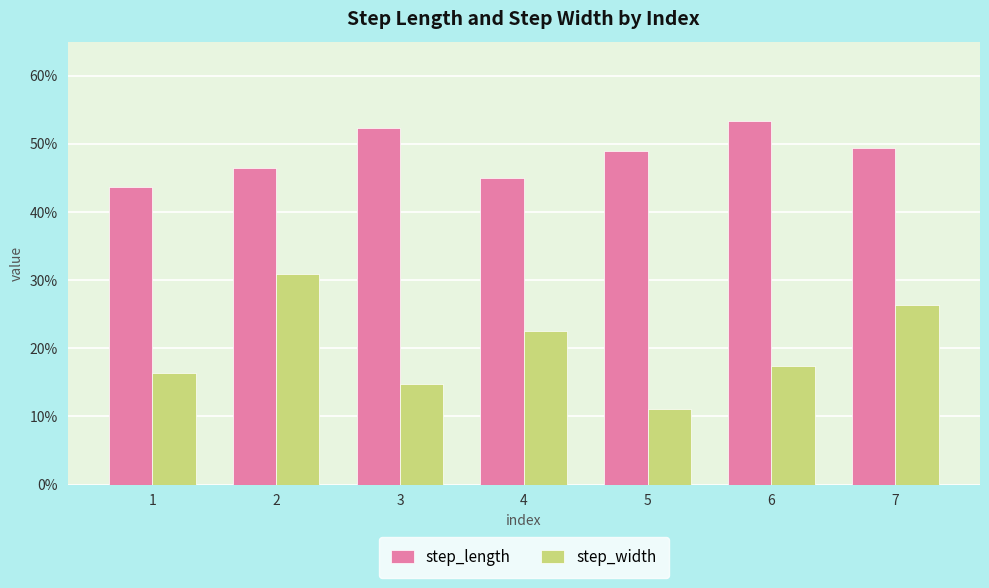

Reading left to right, extract all data points from this chart.

step_length: 1=0.4	2=0.5	3=0.5	4=0.5	5=0.5	6=0.5	7=0.5
step_width: 1=0.2	2=0.3	3=0.1	4=0.2	5=0.1	6=0.2	7=0.3